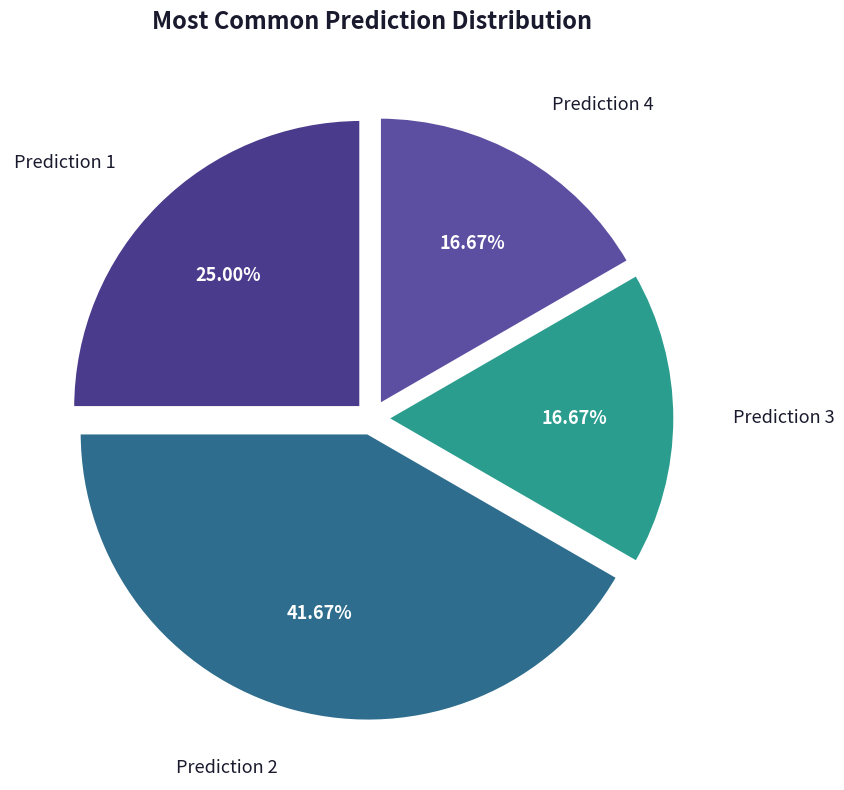

The Prediction 3 slice represents 17% of the pie. True or false?

True